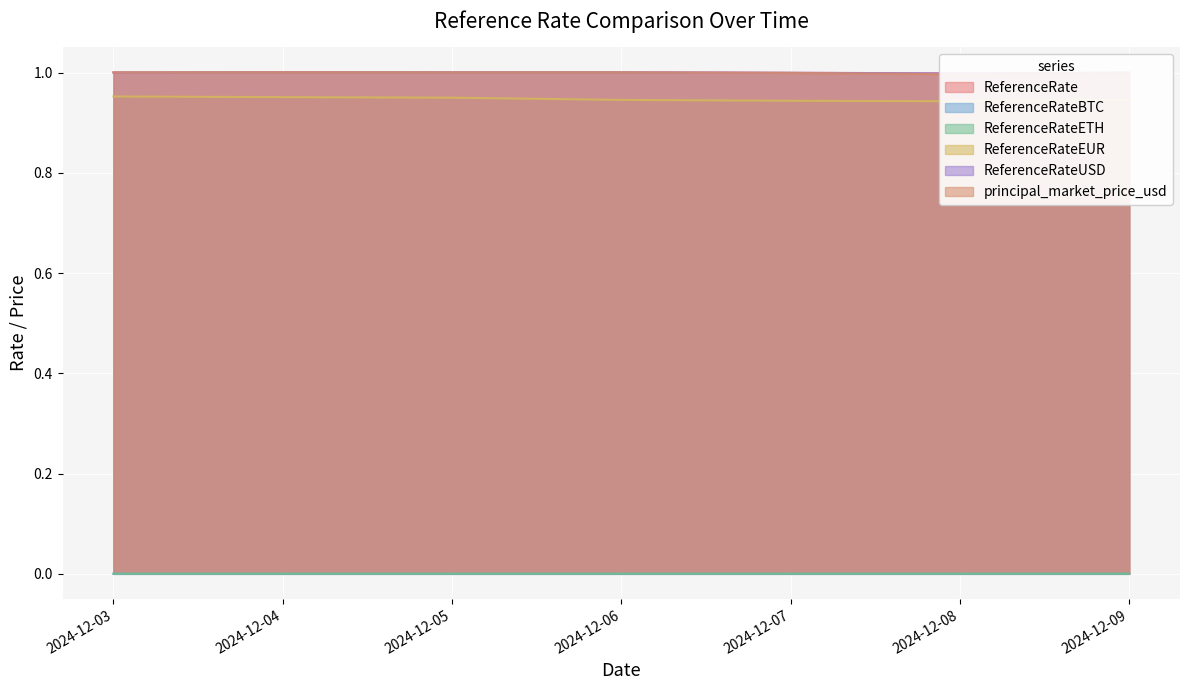

True or false: ReferenceRate and ReferenceRateUSD intersect in this chart.

False